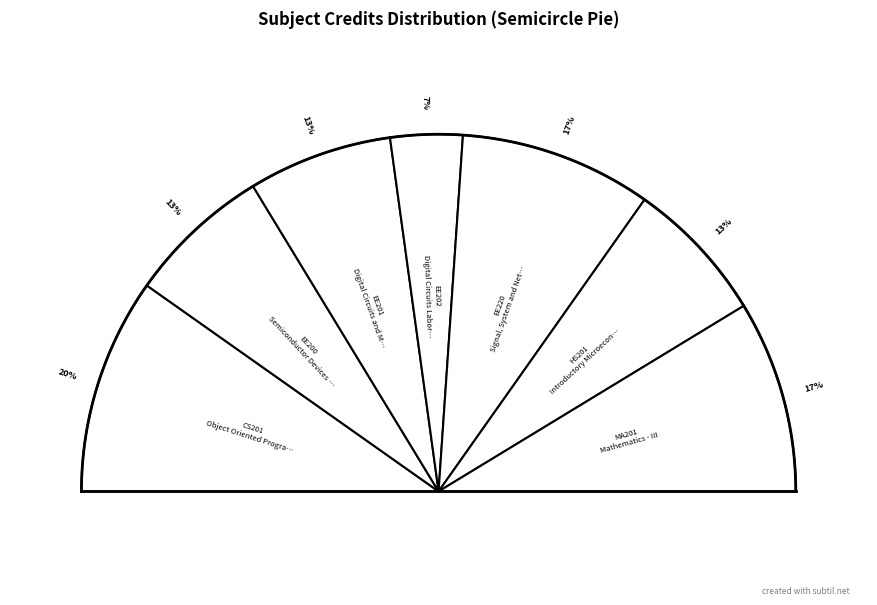

What is the largest slice in the pie chart?

Object Oriented Programming and Data Structures